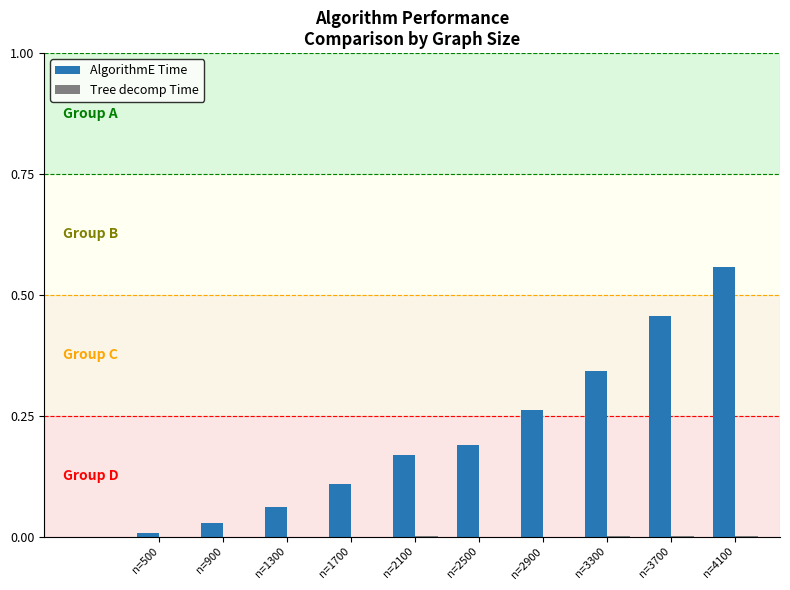

What is the sum of all AlgorithmE Time values?

2.2